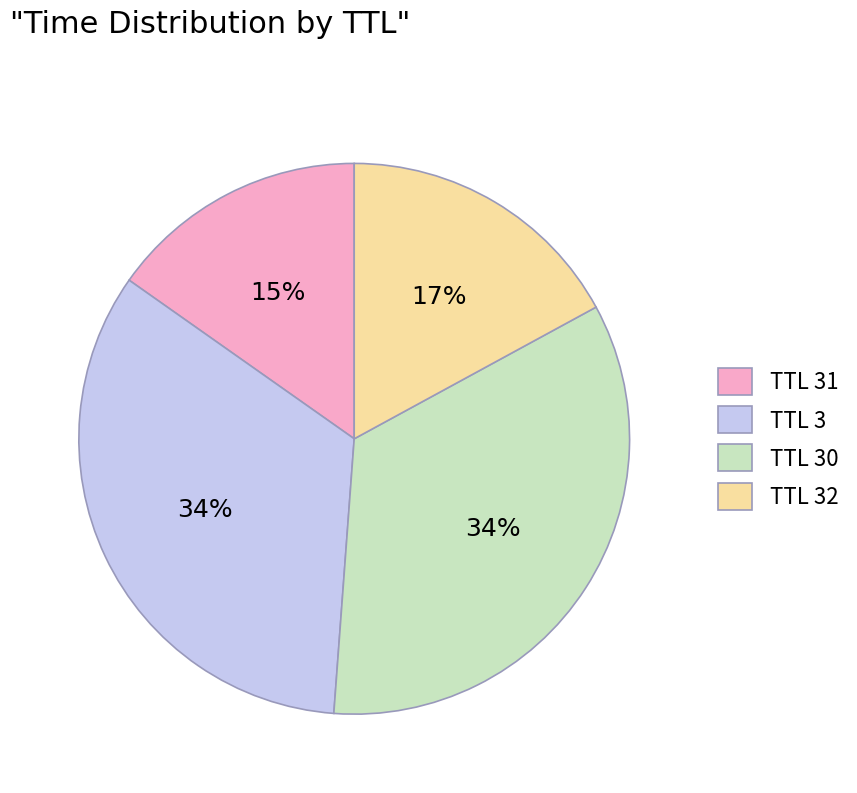

Combined, do TTL 32 and TTL 3 account for over 50%?

Yes